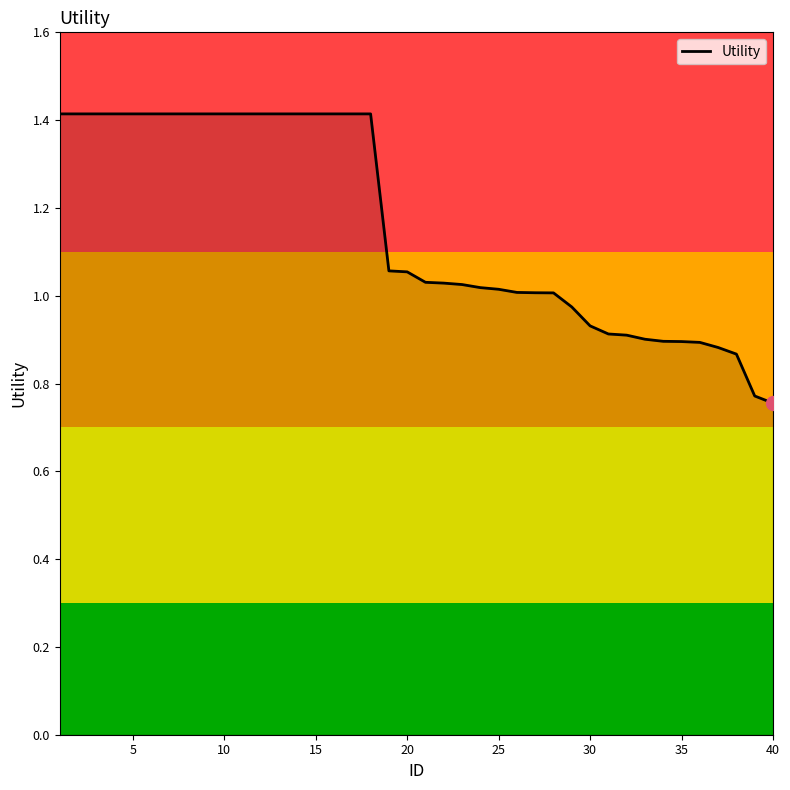

What is the maximum value shown in the chart?

1.4